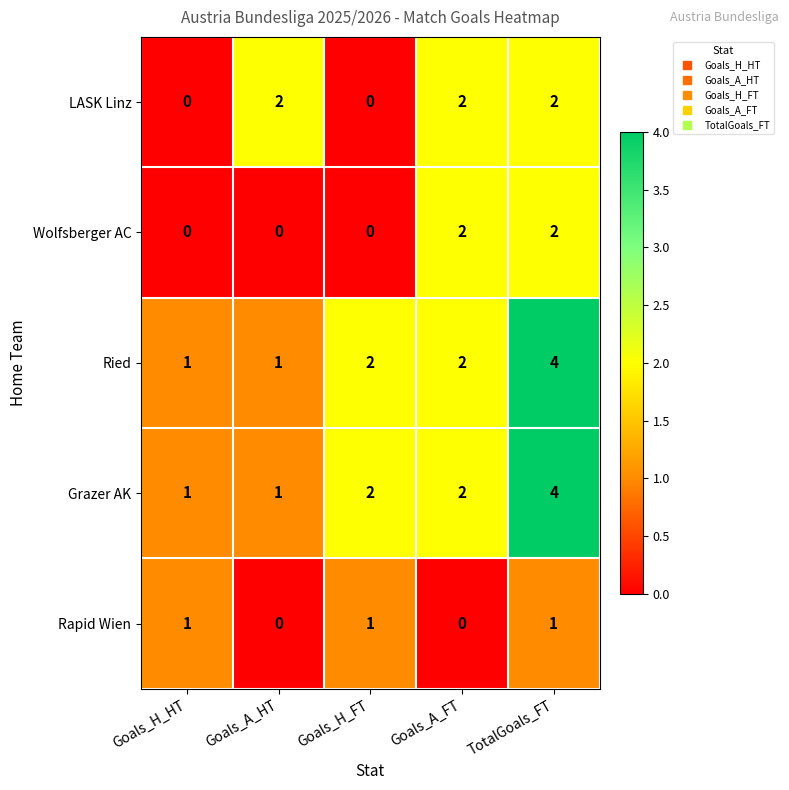

How many values in the Grazer AK series are below 2?

2